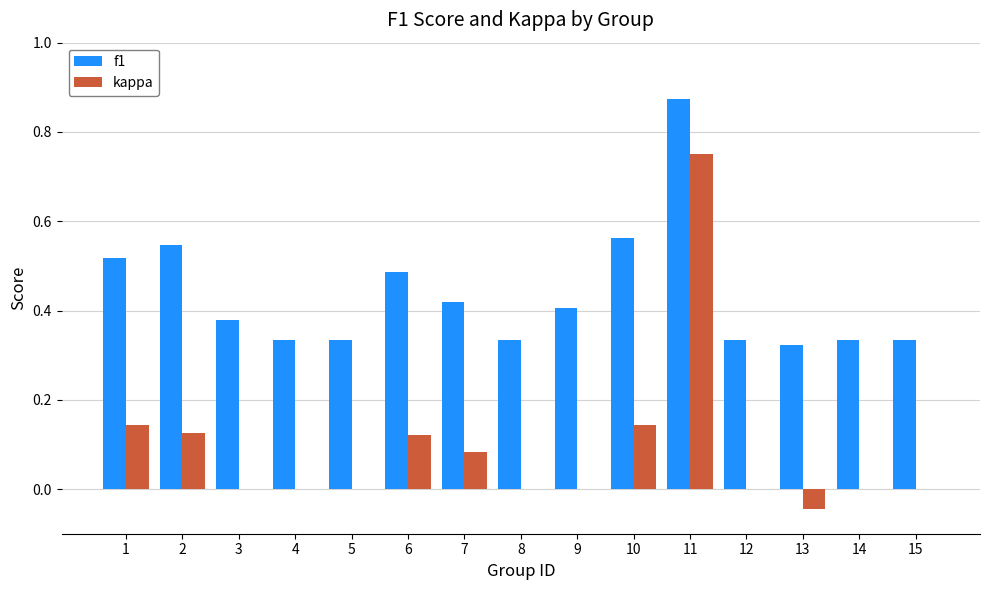

How many f1 values are between 0 and 1?

15